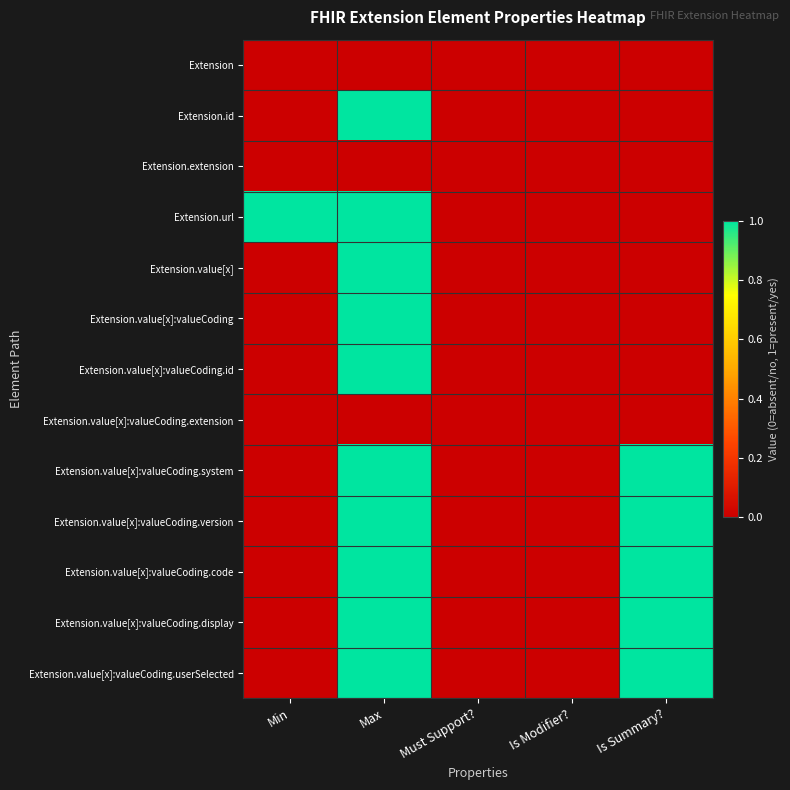

Reading left to right, extract all data points from this chart.

Extension: Min=0	Max=0	Must Support?=0	Is Modifier?=0	Is Summary?=0
Extension.id: Min=0	Max=1	Must Support?=0	Is Modifier?=0	Is Summary?=0
Extension.extension: Min=0	Max=0	Must Support?=0	Is Modifier?=0	Is Summary?=0
Extension.url: Min=1	Max=1	Must Support?=0	Is Modifier?=0	Is Summary?=0
Extension.value[x]: Min=0	Max=1	Must Support?=0	Is Modifier?=0	Is Summary?=0
Extension.value[x]:valueCoding: Min=0	Max=1	Must Support?=0	Is Modifier?=0	Is Summary?=0
Extension.value[x]:valueCoding.id: Min=0	Max=1	Must Support?=0	Is Modifier?=0	Is Summary?=0
Extension.value[x]:valueCoding.extension: Min=0	Max=0	Must Support?=0	Is Modifier?=0	Is Summary?=0
Extension.value[x]:valueCoding.system: Min=0	Max=1	Must Support?=0	Is Modifier?=0	Is Summary?=1
Extension.value[x]:valueCoding.version: Min=0	Max=1	Must Support?=0	Is Modifier?=0	Is Summary?=1
Extension.value[x]:valueCoding.code: Min=0	Max=1	Must Support?=0	Is Modifier?=0	Is Summary?=1
Extension.value[x]:valueCoding.display: Min=0	Max=1	Must Support?=0	Is Modifier?=0	Is Summary?=1
Extension.value[x]:valueCoding.userSelected: Min=0	Max=1	Must Support?=0	Is Modifier?=0	Is Summary?=1